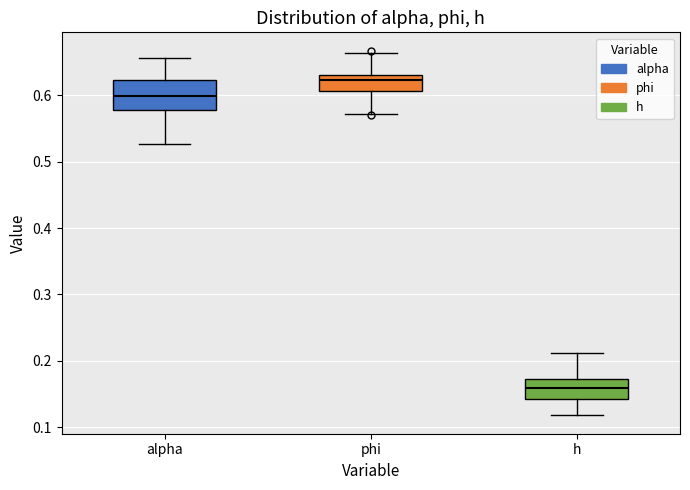

Reading left to right, read every box against the y-axis: the position of its median line, the range the box covers, and the ends of its whiskers. The values are not printed on the chart, so give them approximately, as read against the axis.

alpha: median 0.60, box 0.58 to 0.62, whiskers 0.53 to 0.66
phi: median 0.62, box 0.61 to 0.63, whiskers 0.57 to 0.66
h: median 0.16, box 0.14 to 0.17, whiskers 0.12 to 0.21